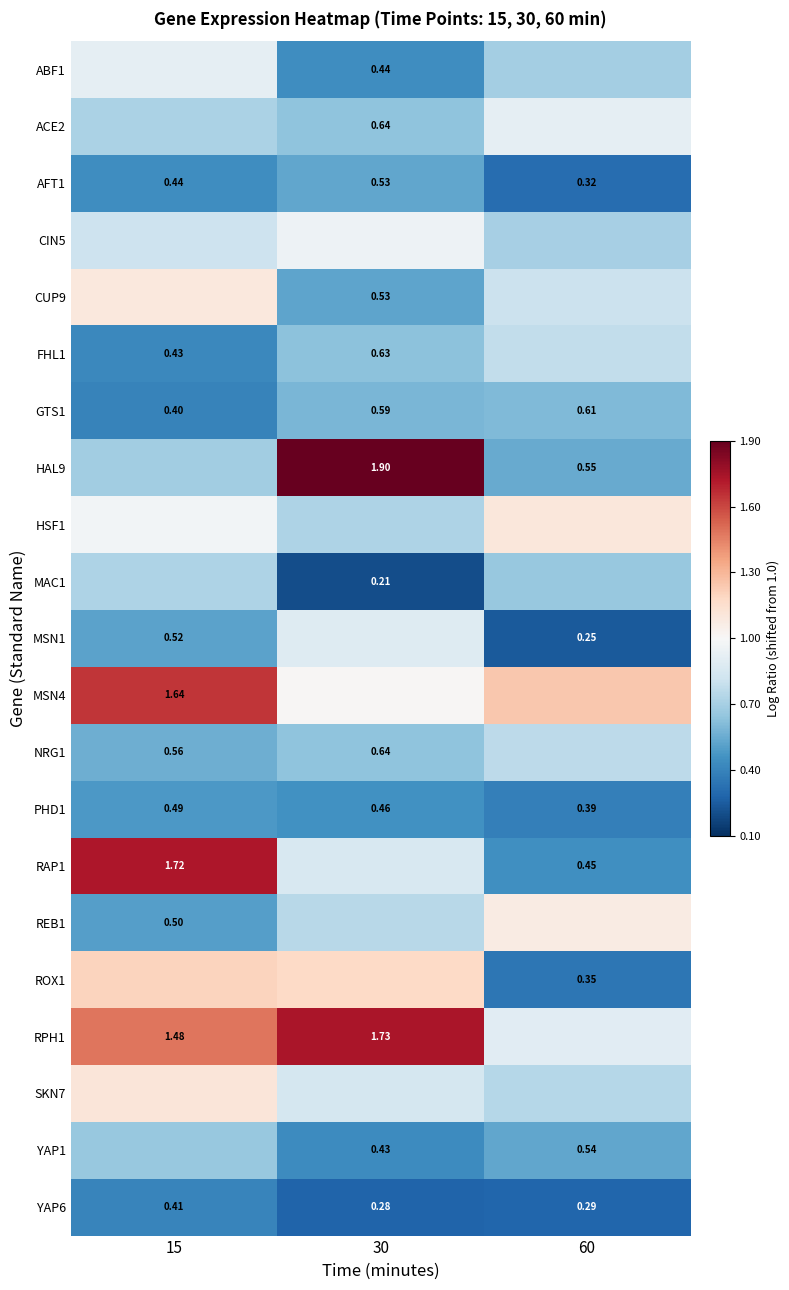

Is the value of FHL1 at 30 greater than the value of PHD1 at 30?

Yes